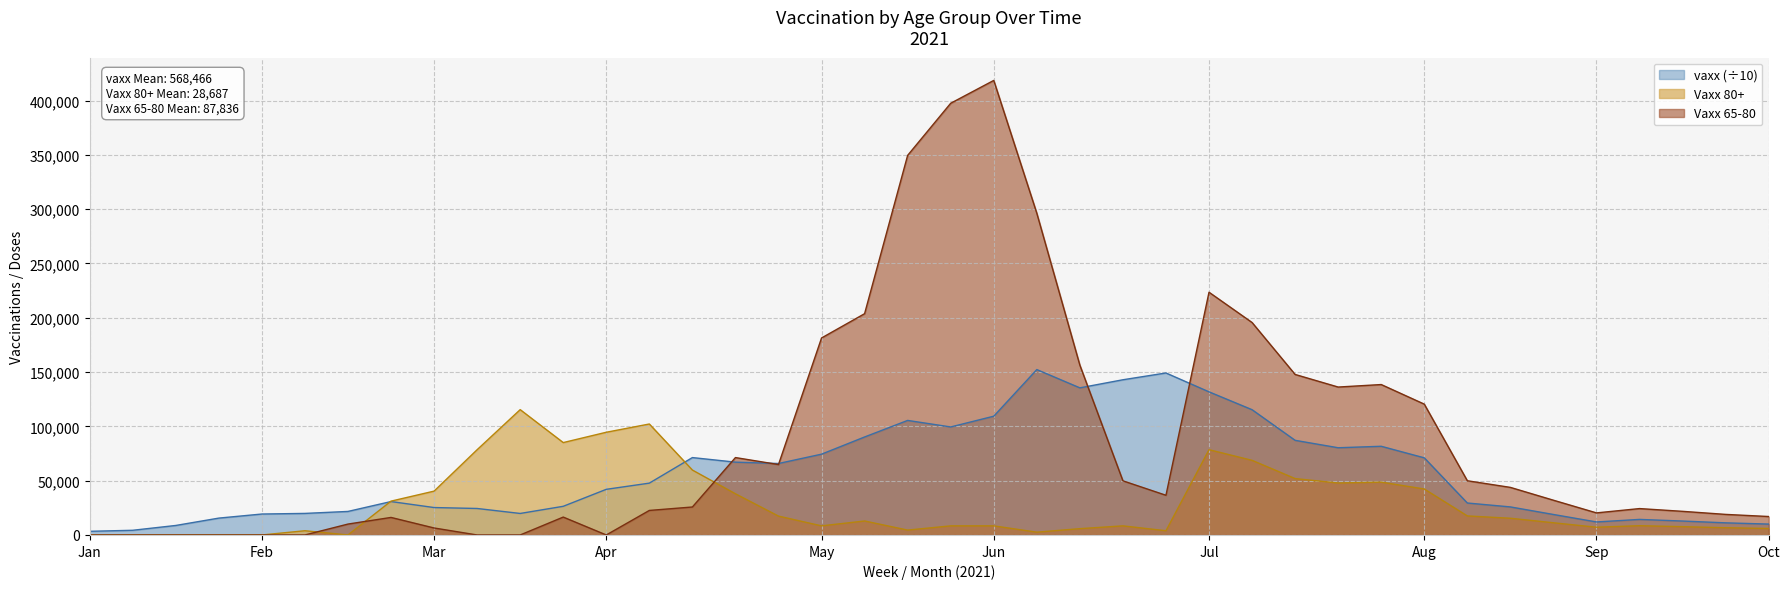

How many interior local valleys does the Vaxx 65-80 series have?

5